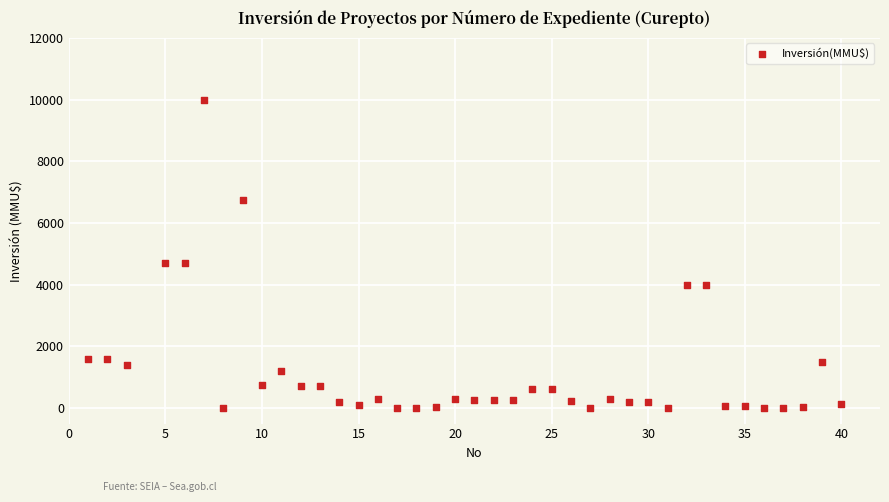

What is the range of Y values (max minus min)?

10000